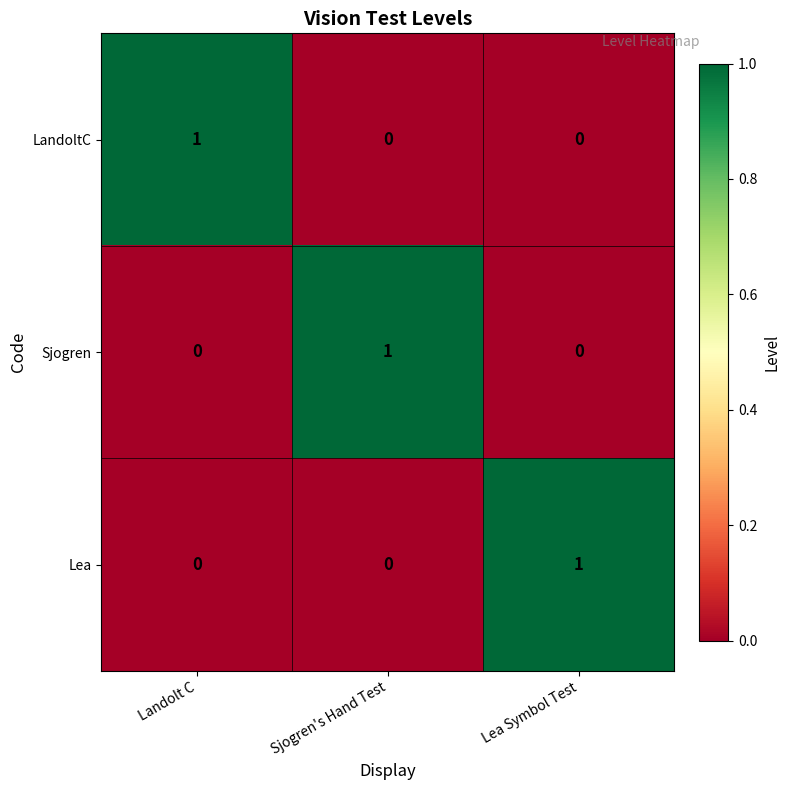

True or false: Sjogren has a value of -1 at Landolt C.

False